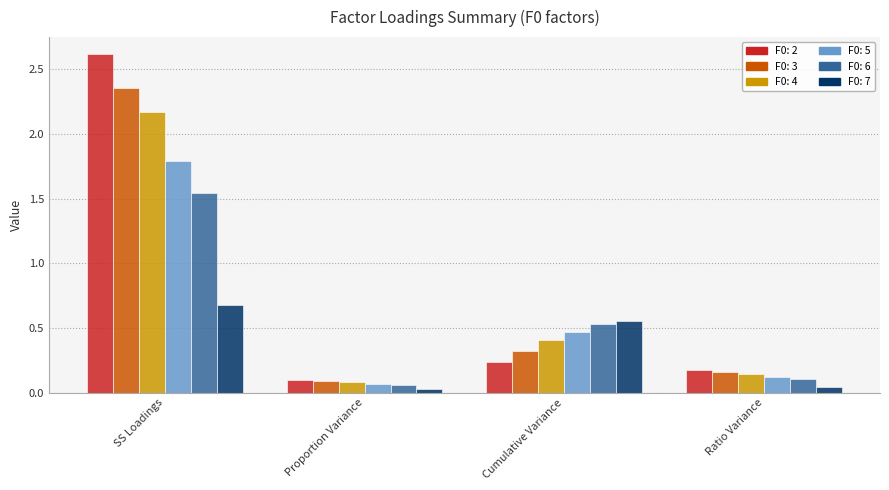

What is the spread (max minus min) of values at Cumulative Variance?

0.3